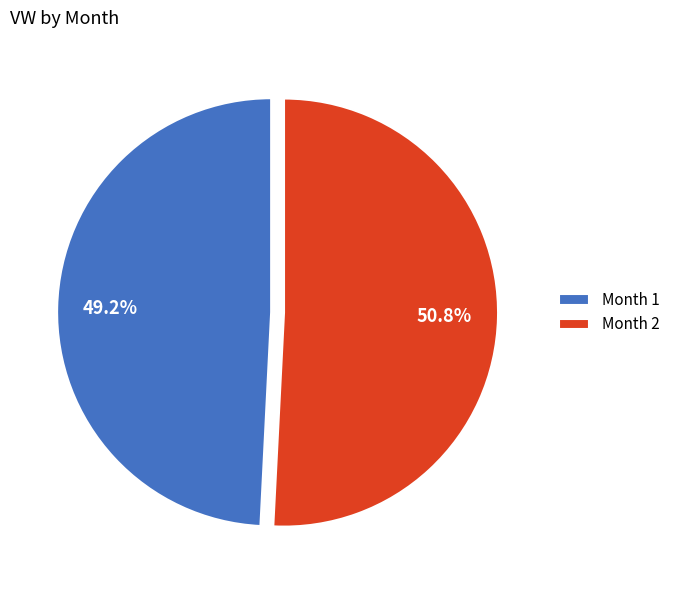

Which category has the biggest portion of the pie?

Month 2